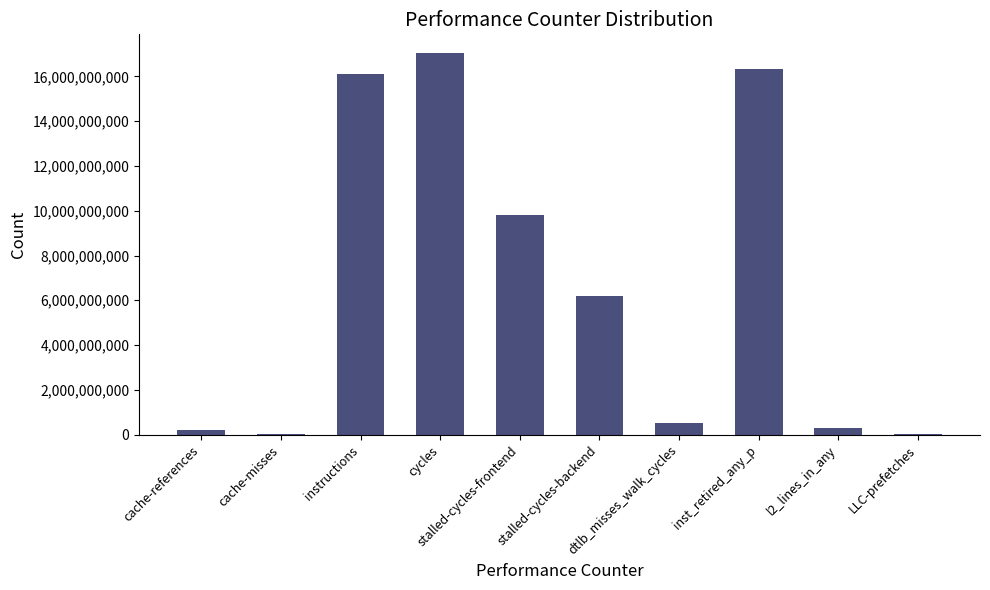

What is the ratio of the value at cache-references to the value at dtlb_misses_walk_cycles?

0.4